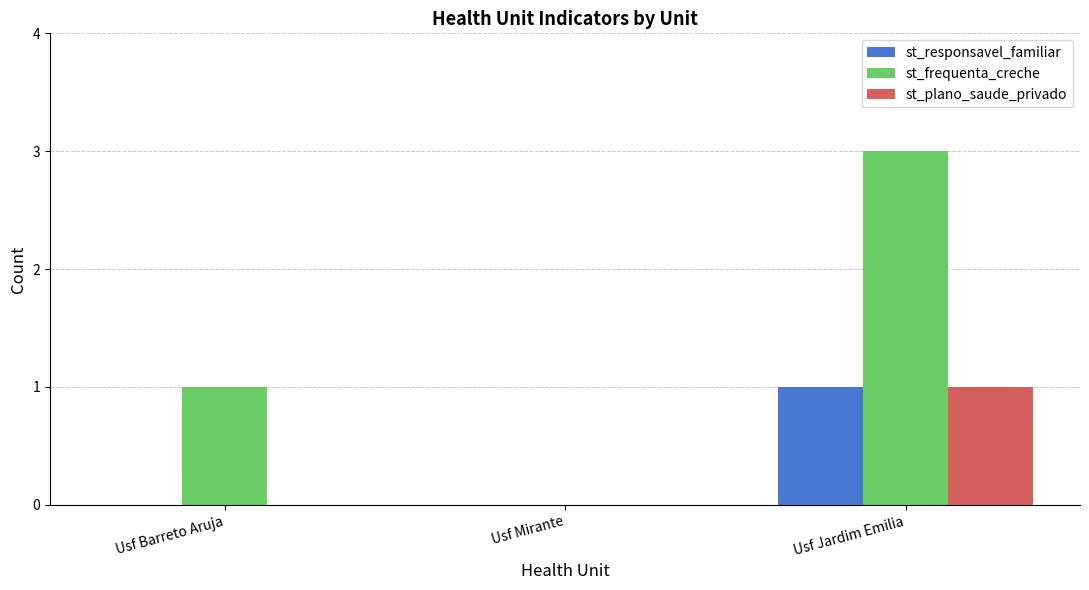

Is the value of st_responsavel_familiar at Usf Barreto Aruja greater than the value of st_frequenta_creche at Usf Barreto Aruja?

No